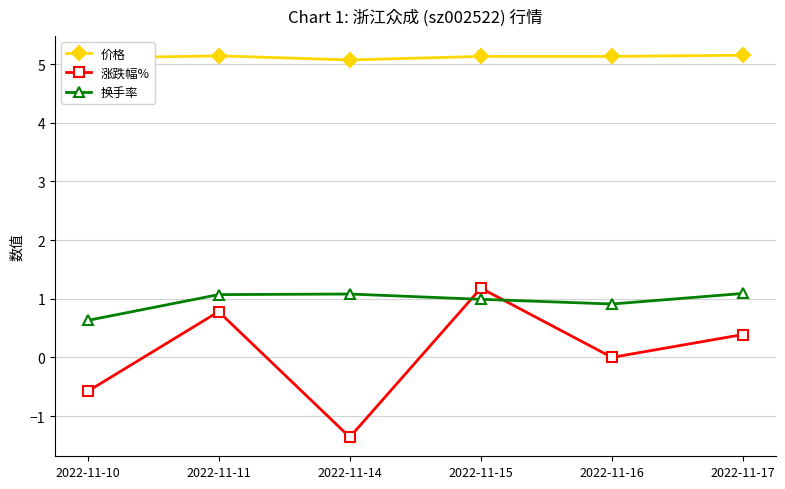

How many lines are shown in the chart?

3